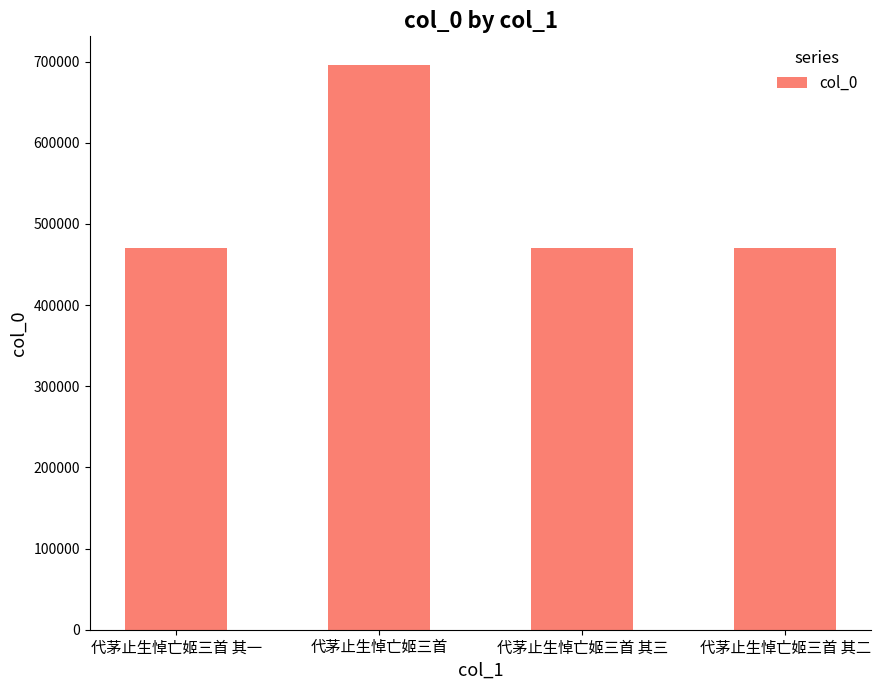

What is the label of the 1st bar from the left?

代茅止生悼亡姬三首 其一